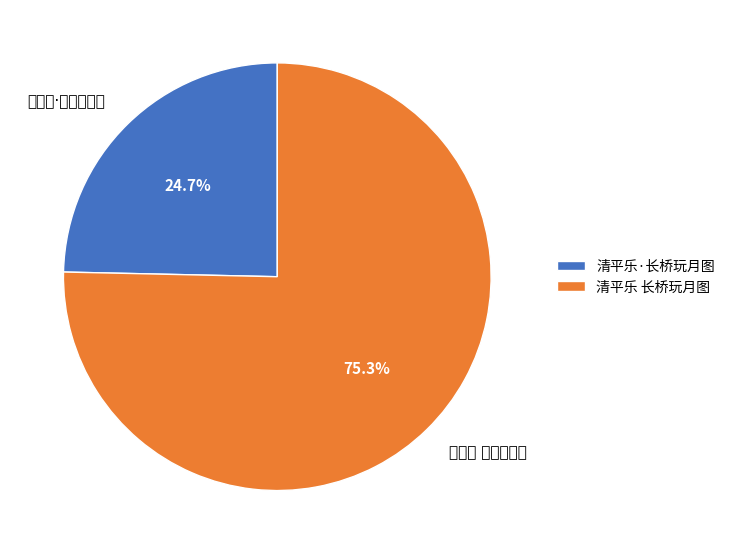

Count the number of slices in the pie.

2